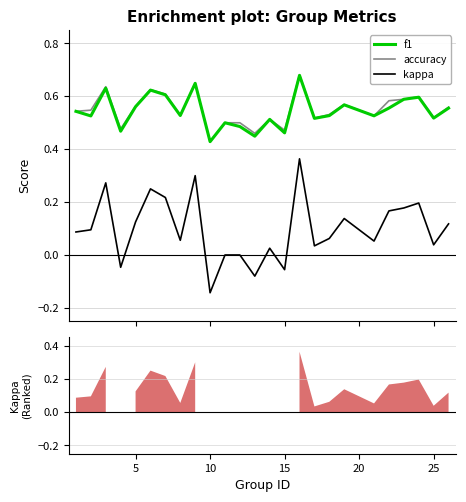

True or false: accuracy has more than 1 points higher than both neighbors.

True